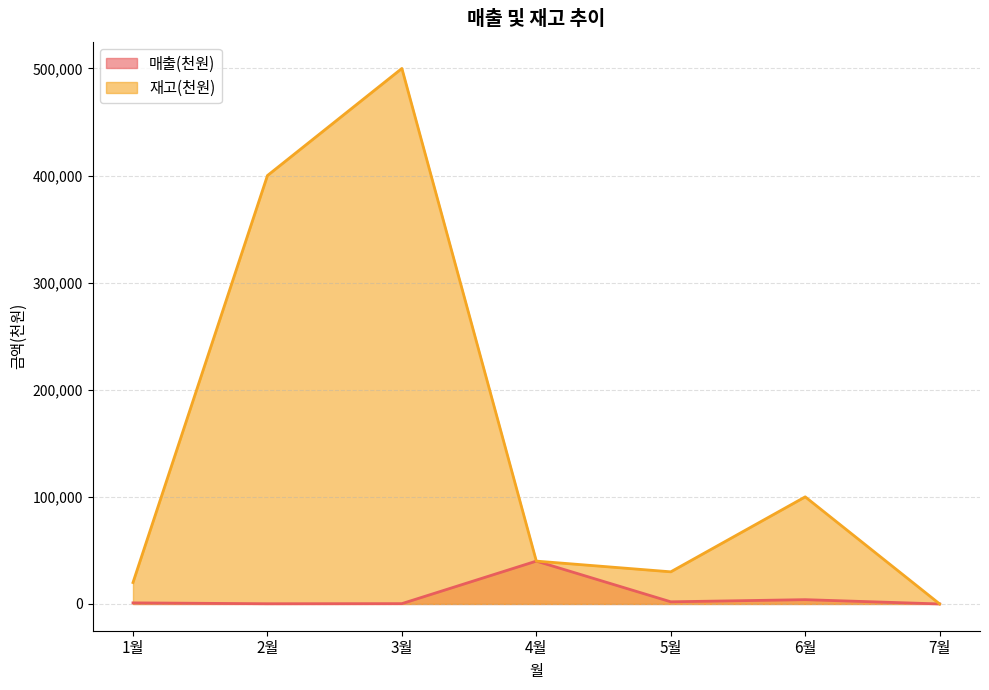

Which series has the largest total across all categories?

재고(천원)